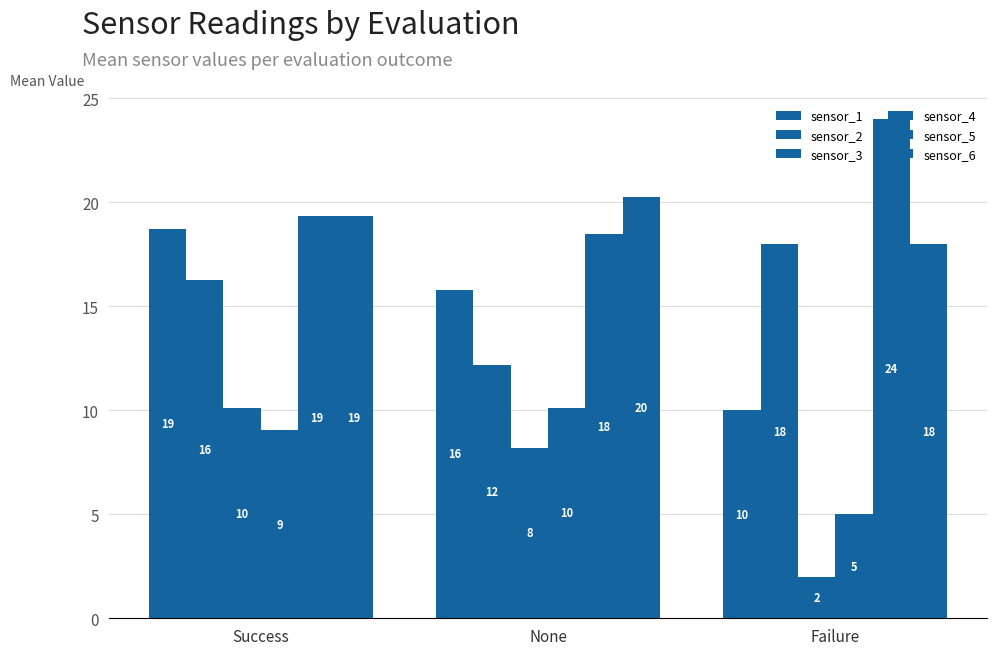

Count the number of data series in this chart.

6